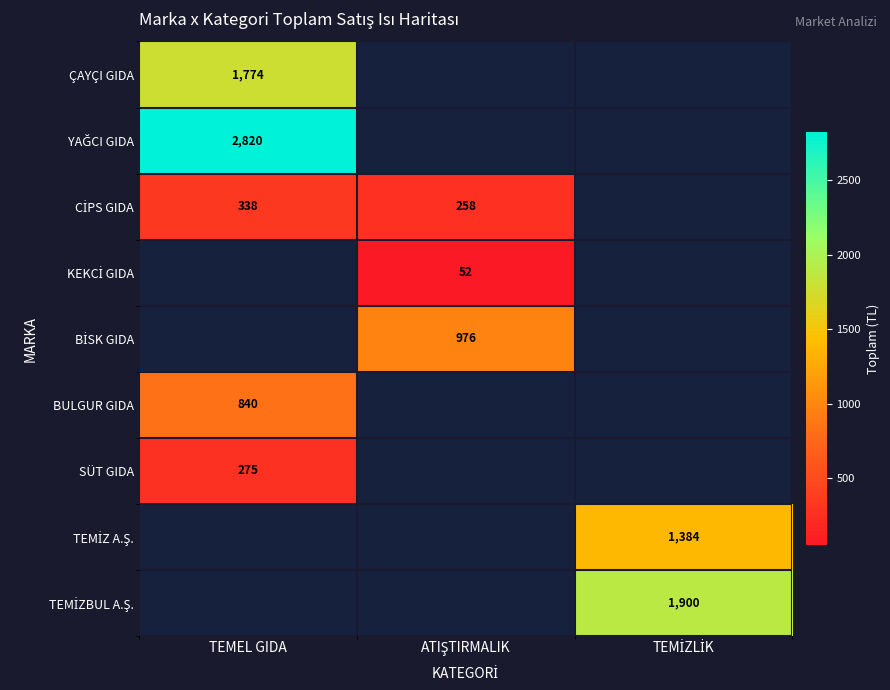

At which label is BULGUR GIDA closest to 420?

TEMEL GIDA